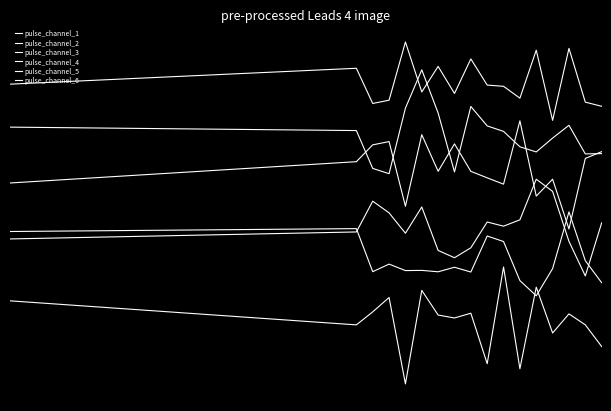

Does the chart display data point markers on the line(s)?

No